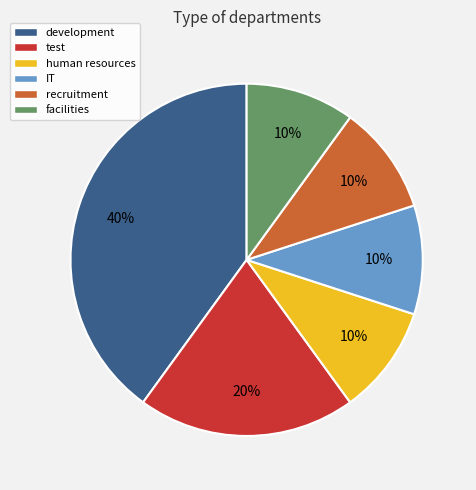

Which category has the biggest portion of the pie?

development